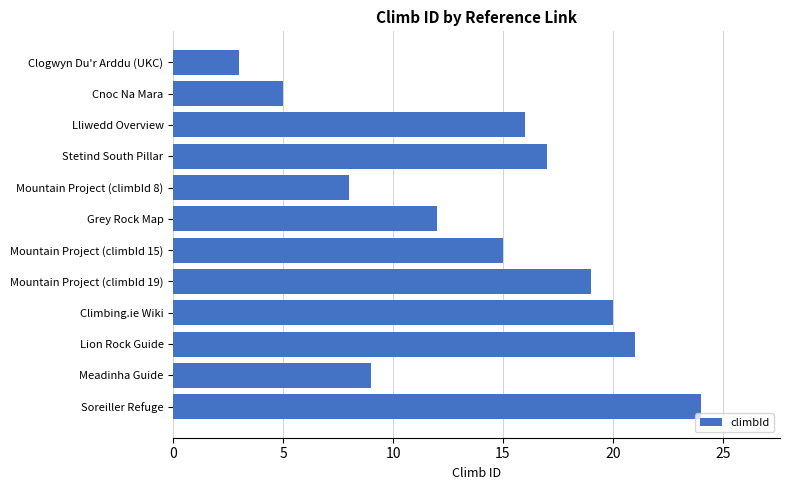

Which category has the highest value across all series?

Soreiller Refuge